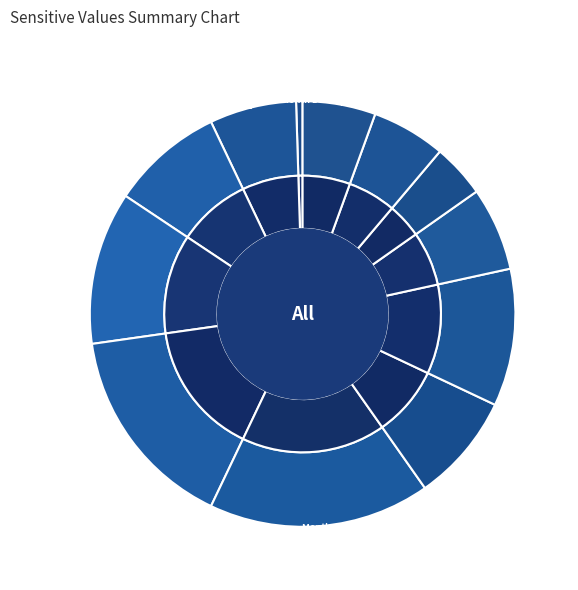

What is the change in value from 4 to 10?

-0.6